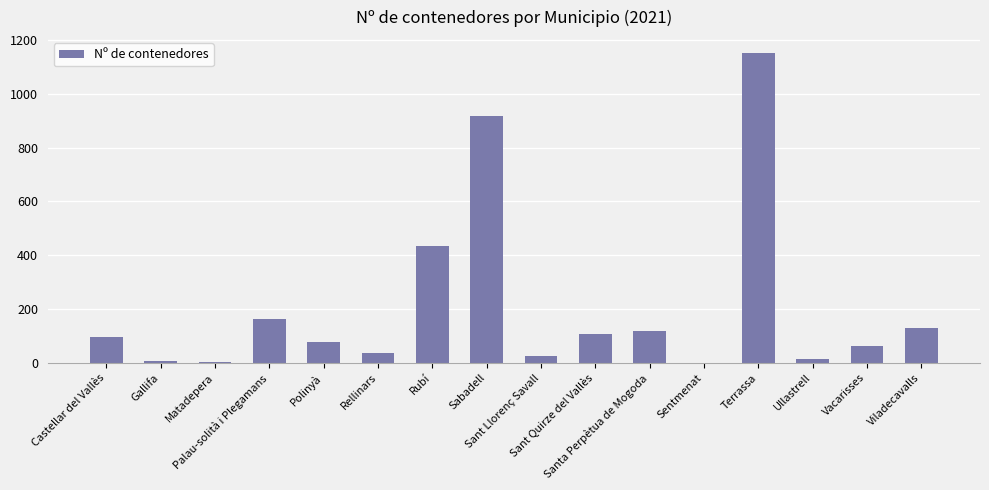

What is the sum of all values?

3348